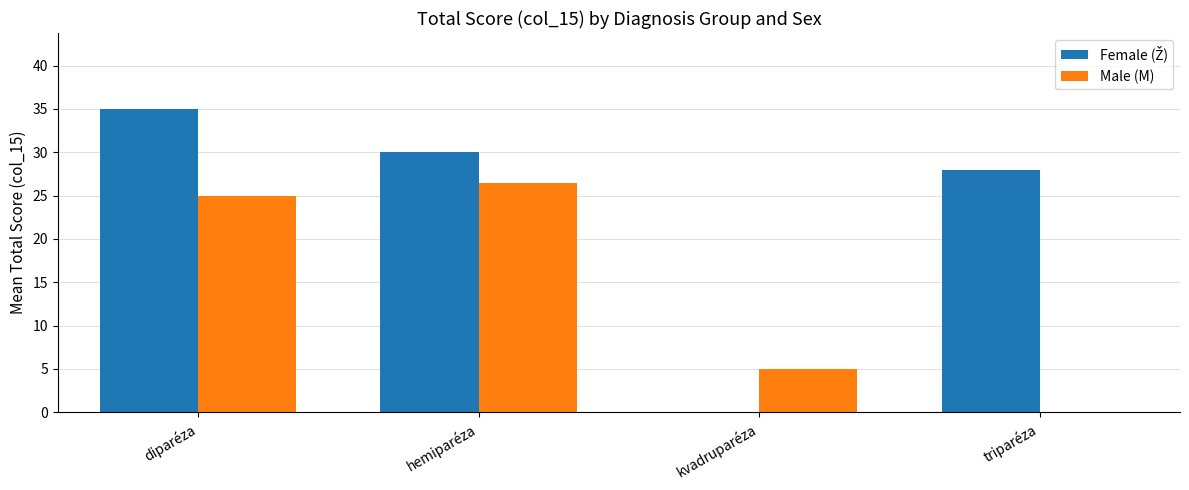

Which label corresponds to the largest value in the chart?

diparéza